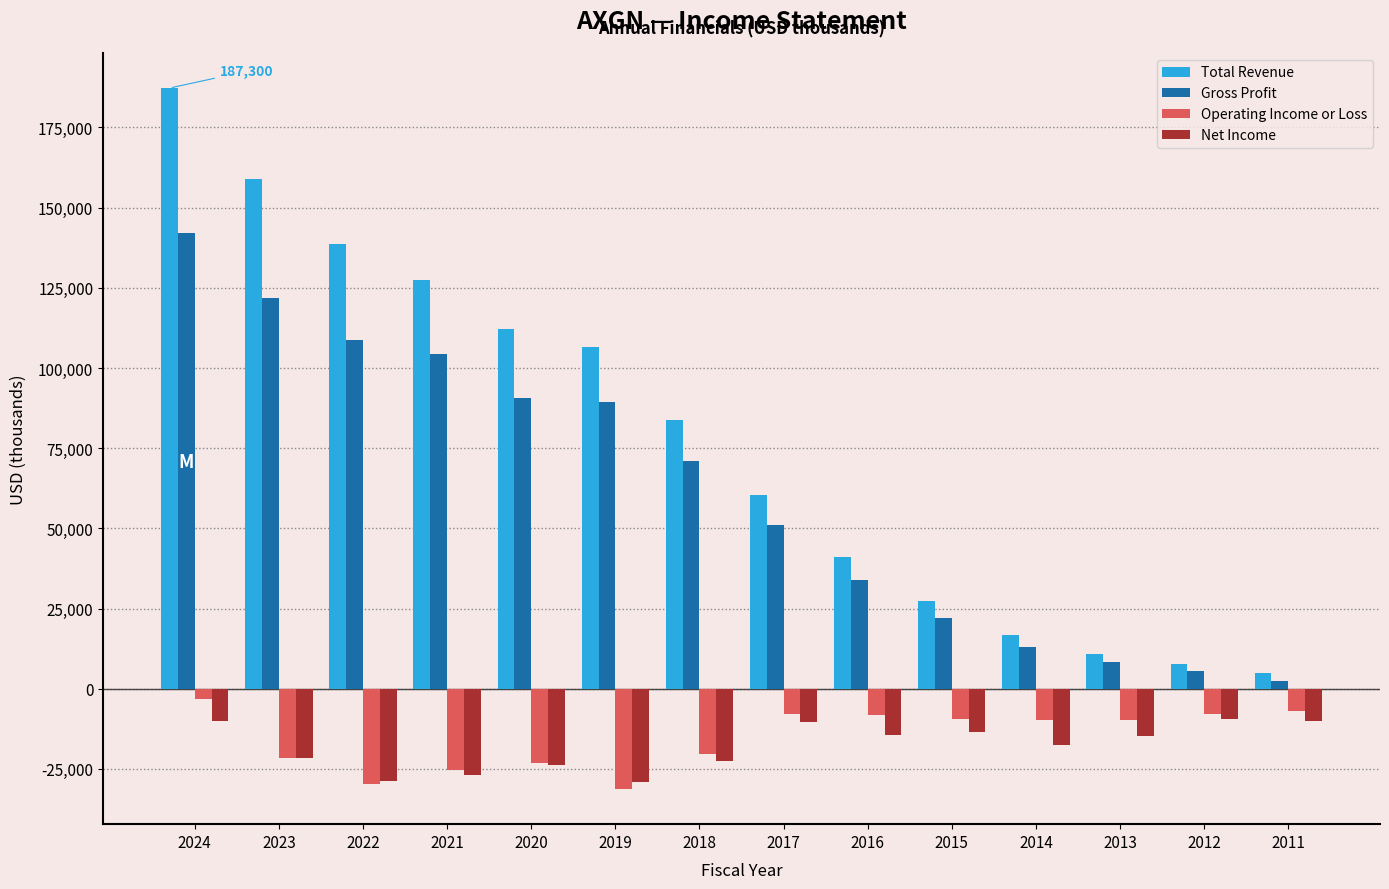

Which series has the largest total across all categories?

Total Revenue